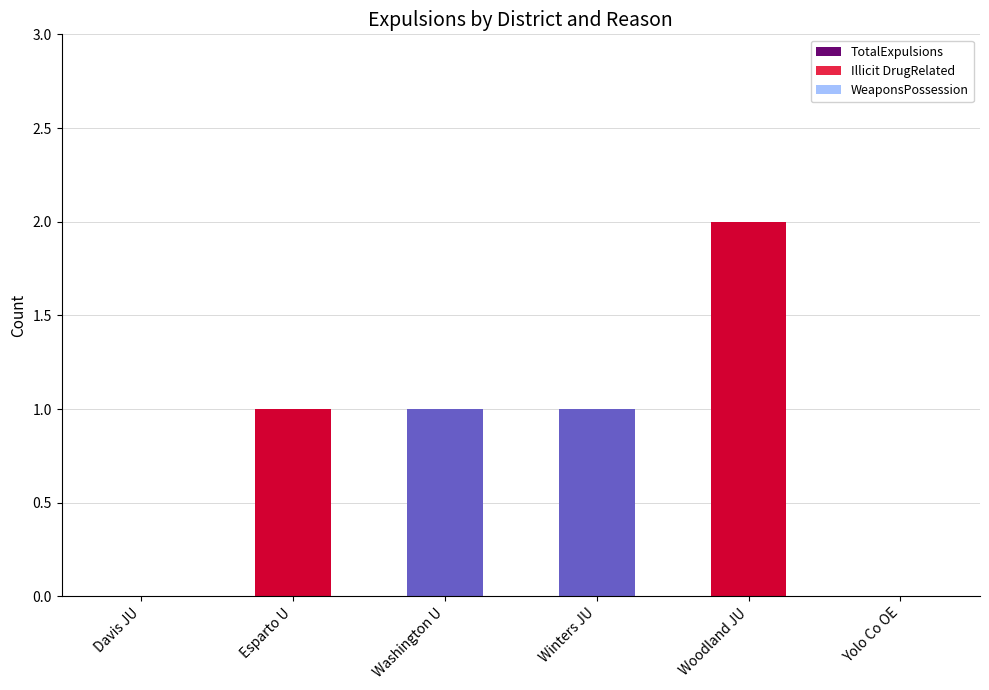

The WeaponsPossession series shows 0 at Davis JU. True or false?

True